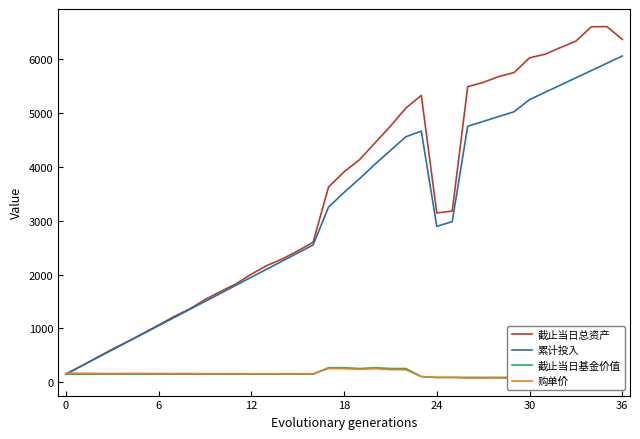

Count the number of data series in this chart.

4